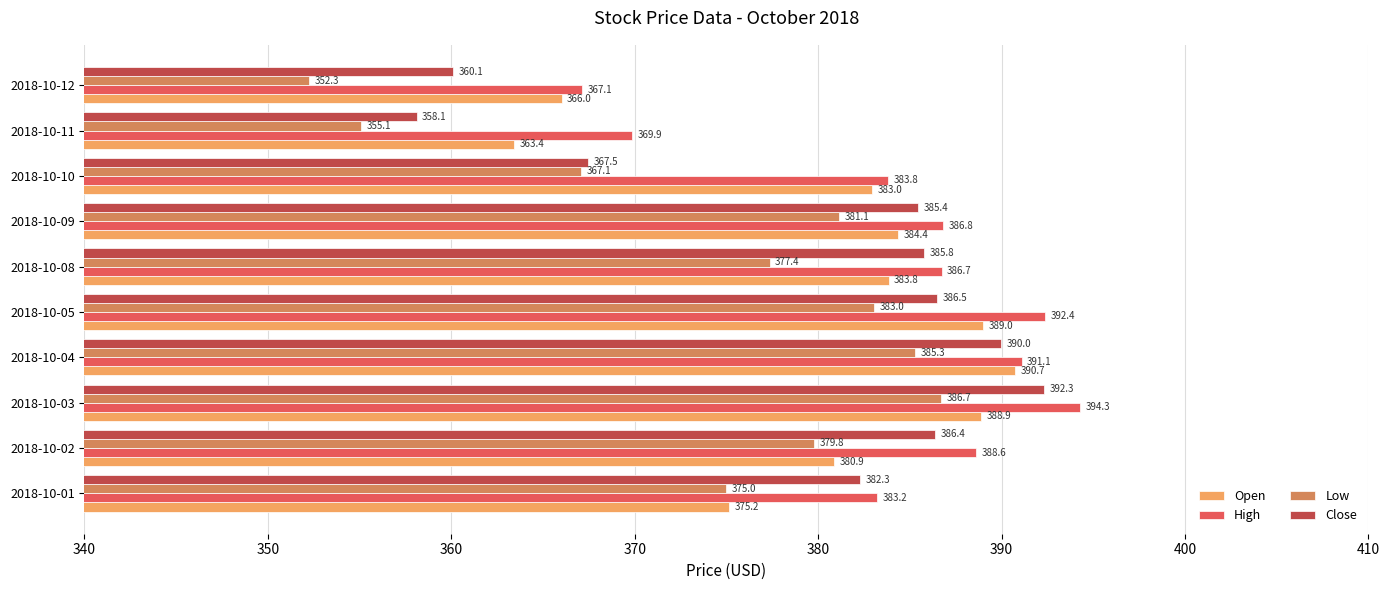

What are all the series names shown in the legend?

Open, High, Low, Close